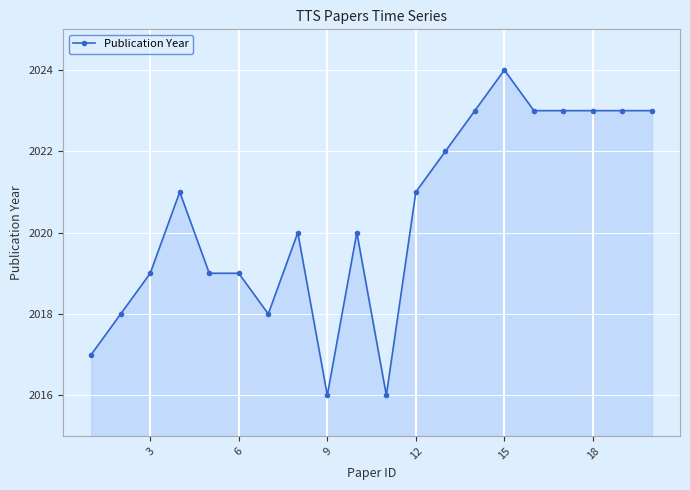

Reading left to right, transcribe all the data shown in this chart.

2017	2018	2019	2021	2019	2019	2018	2020	2016	2020	2016	2021	2022	2023	2024	2023	2023	2023	2023	2023